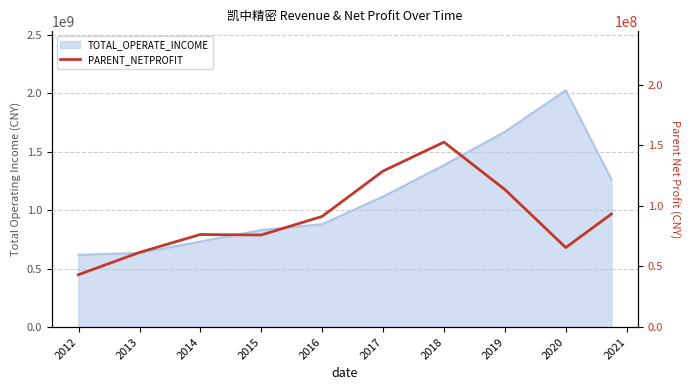

Reading left to right, what are all the values shown in this chart?

43205736.0	61575683.2	76377340.3	75958503.5	91254460.2	128702594.2	152512519.2	113443815.6	65610772.3	93289968.7